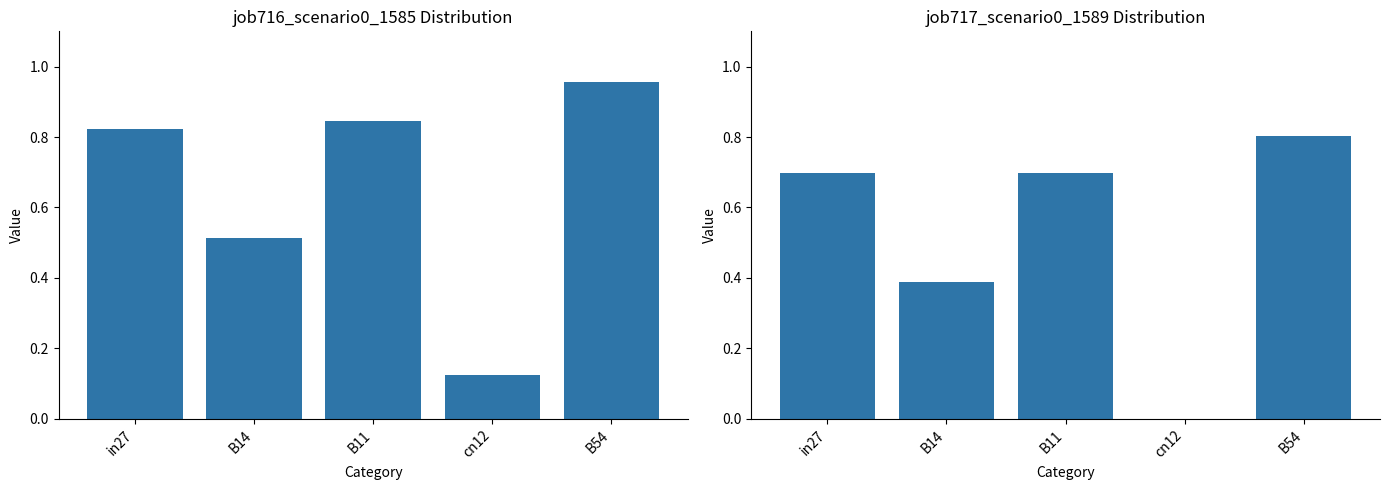

Rank the series at cn12 from lowest to highest value.

job717_scenario0_1589, job716_scenario0_1585